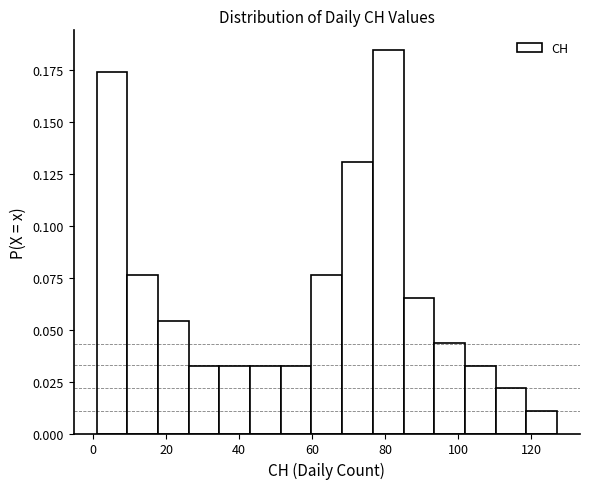

Reading left to right, transcribe this chart: for each bar, give the range it covers on the x-axis and its height. Neither the bar edges nor the heights are printed on the chart, so give them approximately, as read against the axes.

1.0 to 9.4: 0.175
9.4 to 17.8: 0.075
17.8 to 26.2: 0.055
26.2 to 34.6: 0.035
34.6 to 43.0: 0.035
43.0 to 51.4: 0.035
51.4 to 59.8: 0.035
59.8 to 68.2: 0.075
68.2 to 76.6: 0.130
76.6 to 85.0: 0.185
85.0 to 93.4: 0.065
93.4 to 101.8: 0.045
101.8 to 110.2: 0.035
110.2 to 118.6: 0.020
118.6 to 127.0: 0.010